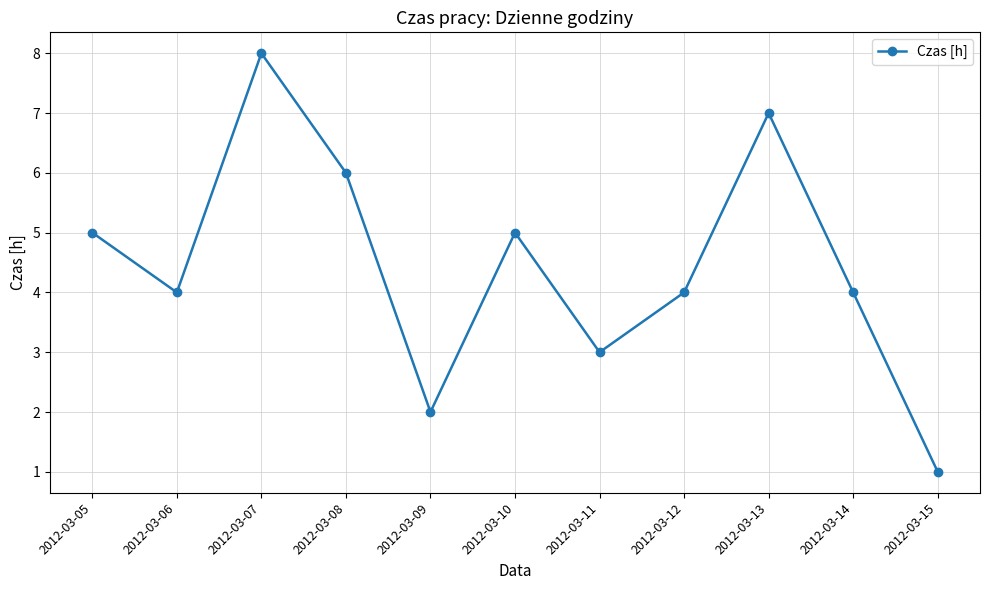

Between 2012-03-08 and 2012-03-05, which is larger?

2012-03-08